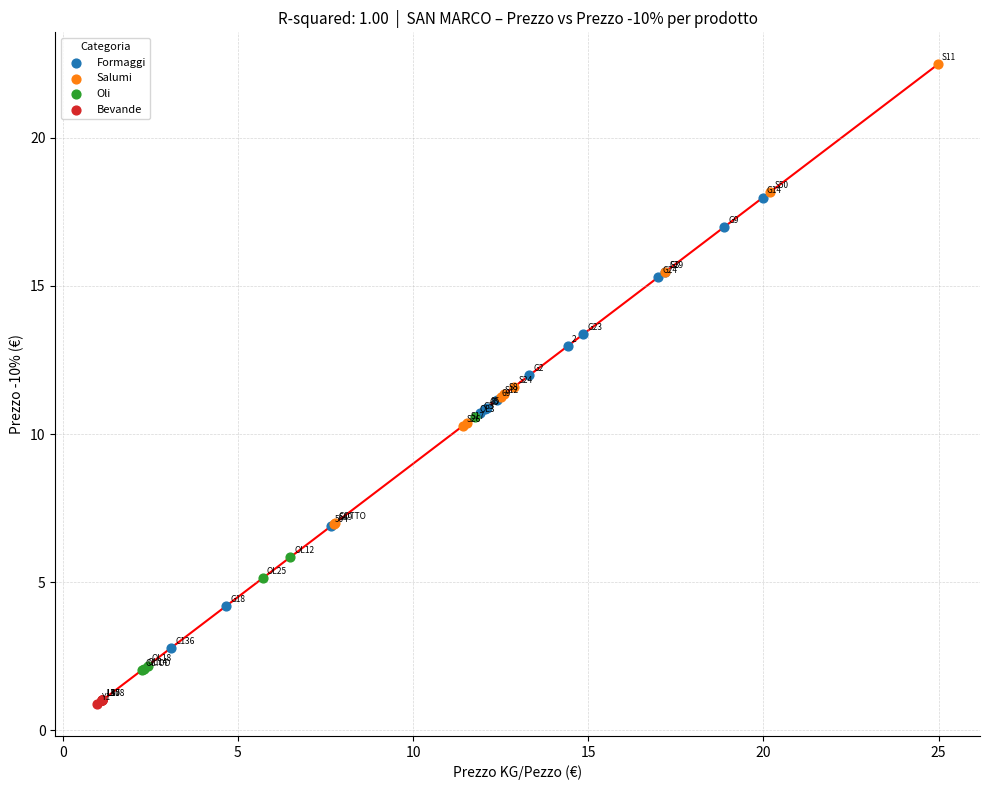

Which series reaches the minimum Y coordinate?

Bevande